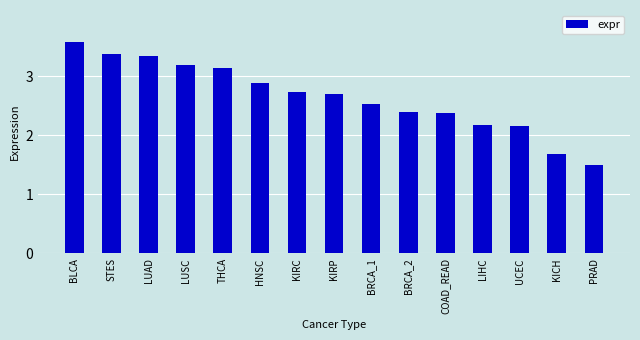

What is the minimum value shown in the chart?

1.5